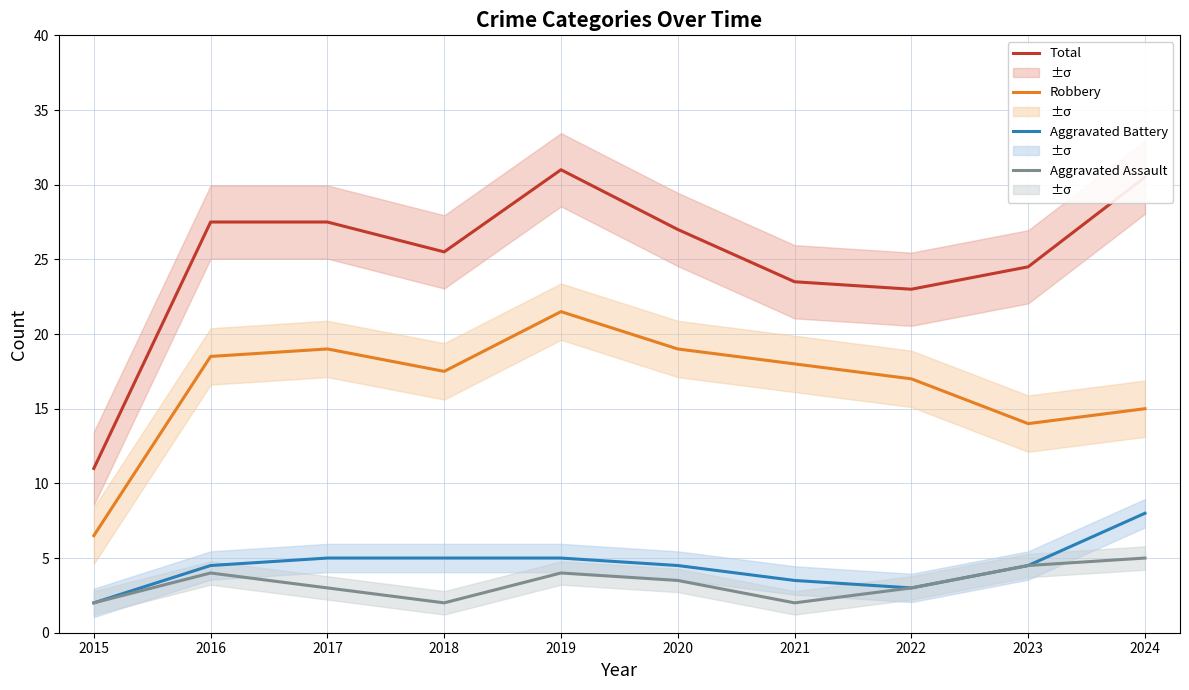

Does the chart display data point markers on the line(s)?

No